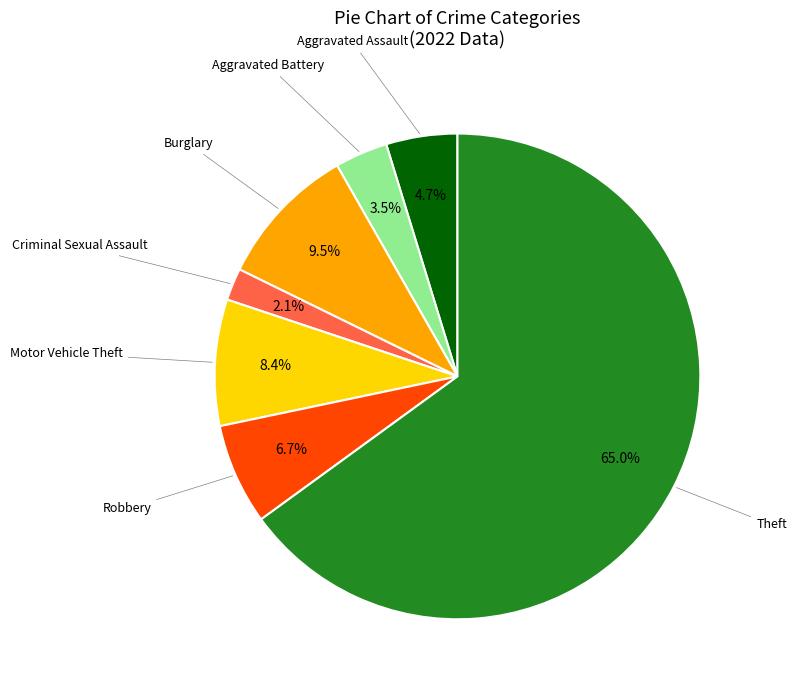

Is there any slice that represents more than half of the pie?

Yes